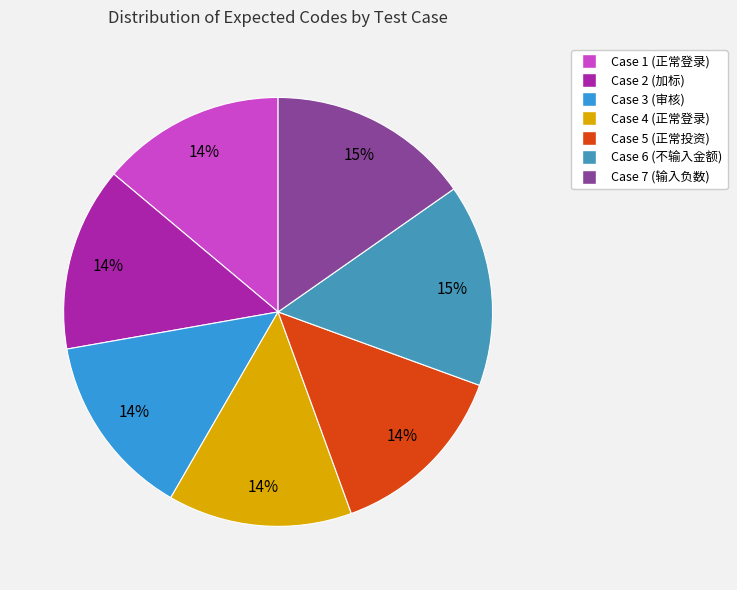

To the nearest percent, what is the average slice percentage?

14%